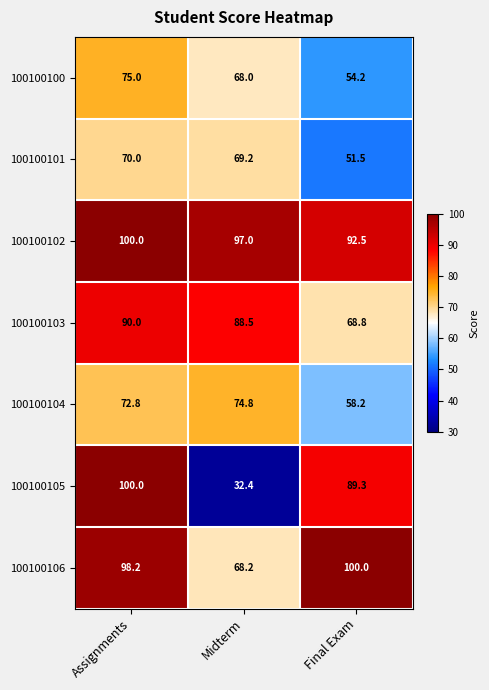

Where does the 100100101 series first go above 69?

Assignments